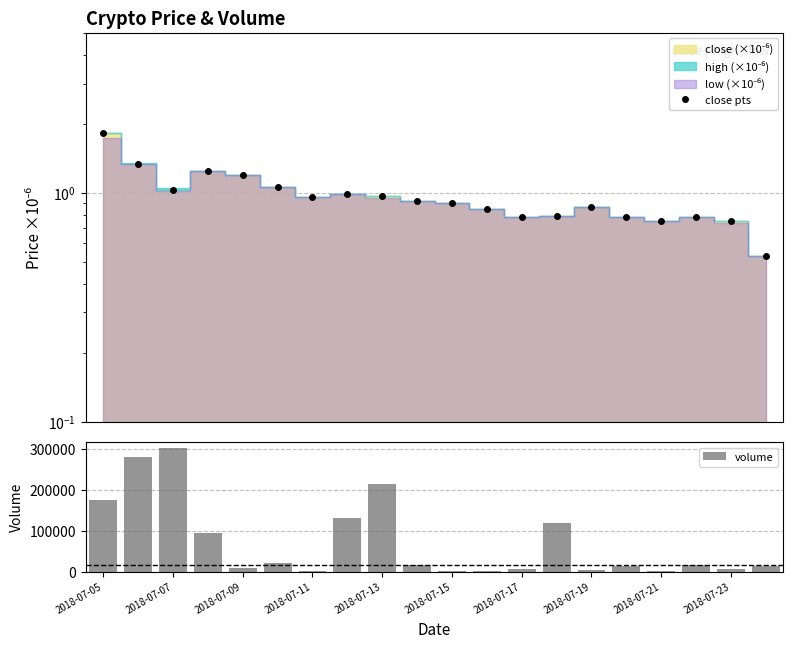

Which series has the widest spread of values?

volume